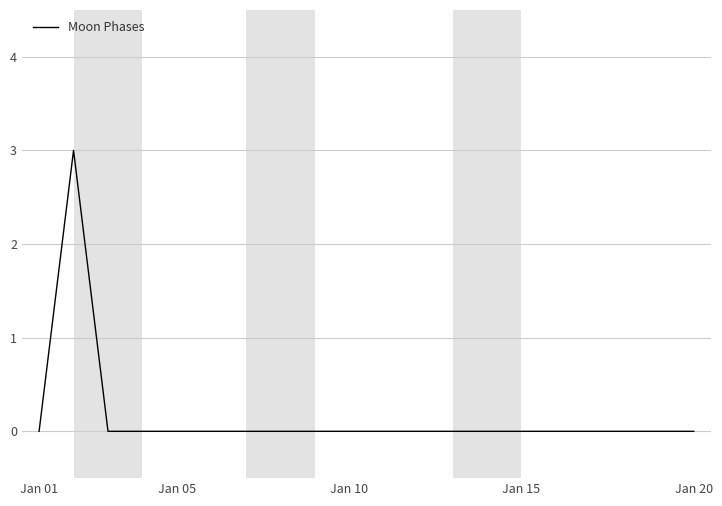

How many lines are shown in the chart?

1